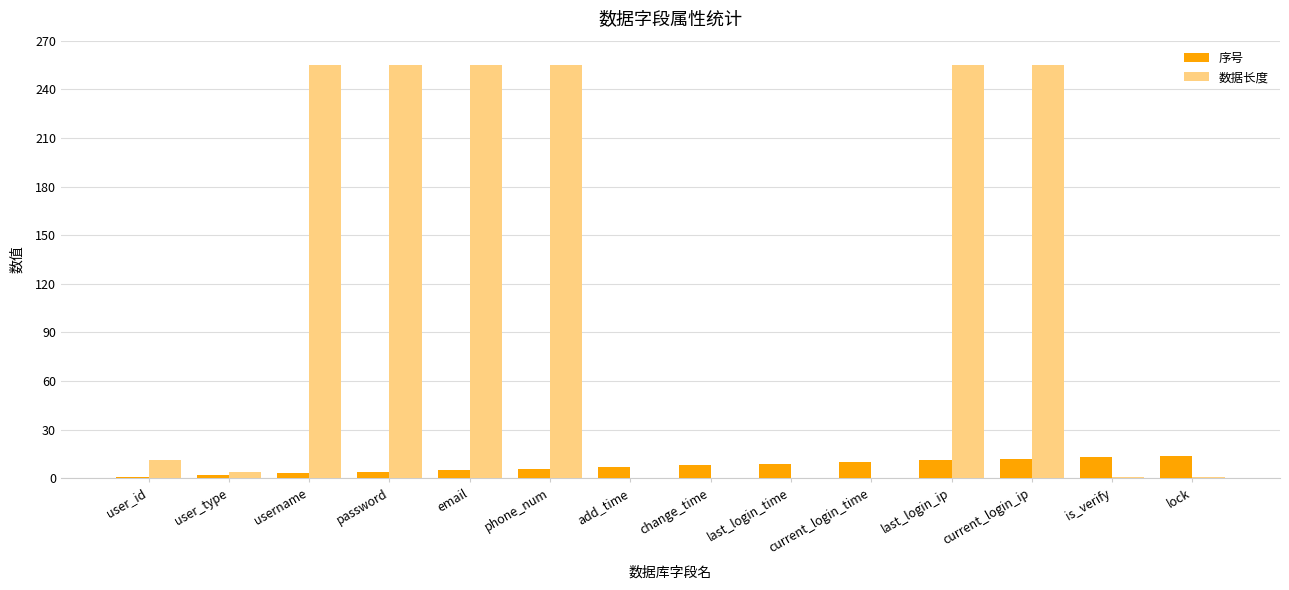

True or false: 数据长度 has a value of 119 at email.

False